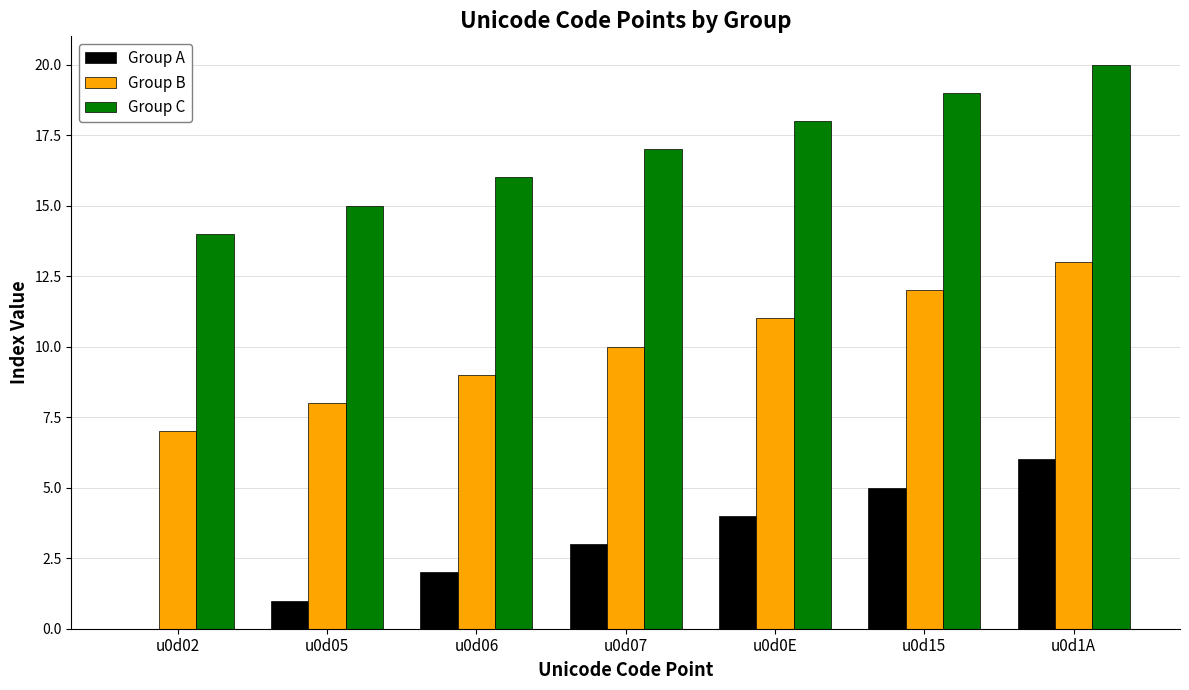

How many groups of bars are there?

7